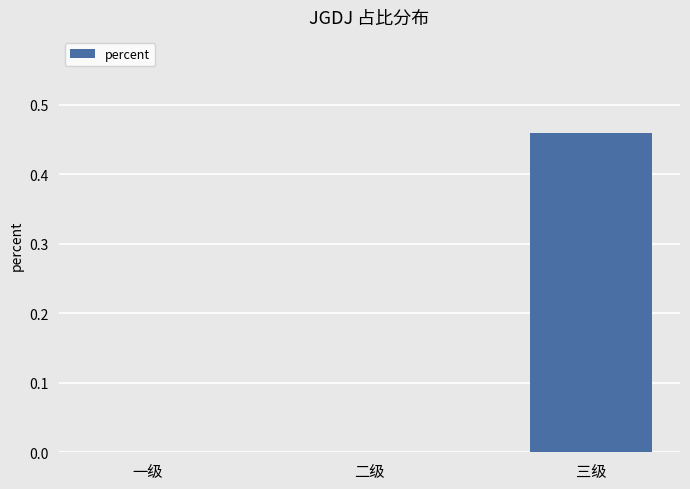

What is the change in value from 二级 to 三级?

+0.5